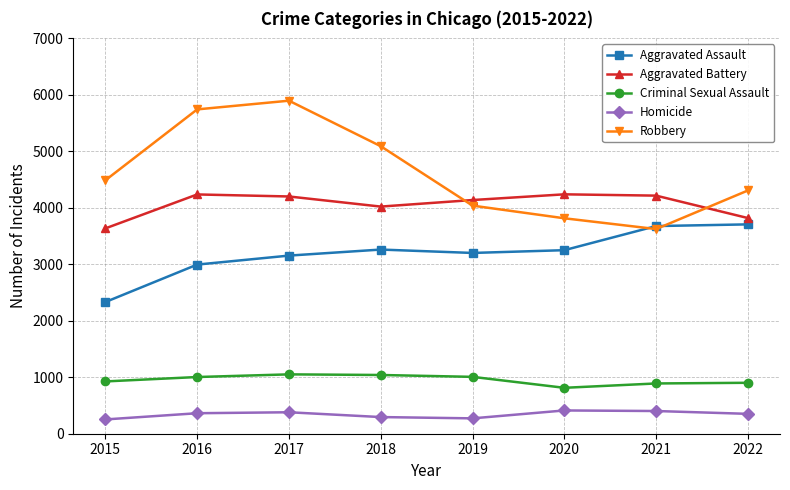

What is the value of the Homicide point at the 2nd from the left?

363